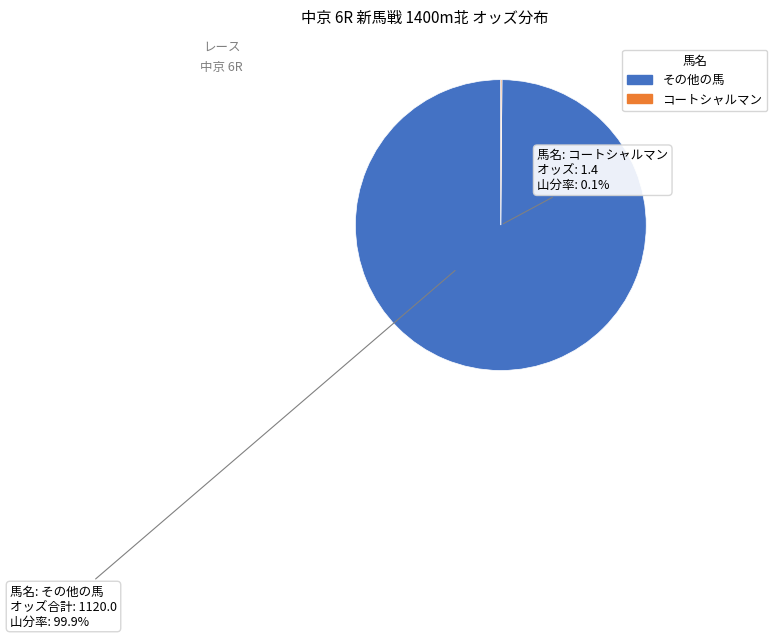

Is トロピカルガーデン the majority of the pie?

No